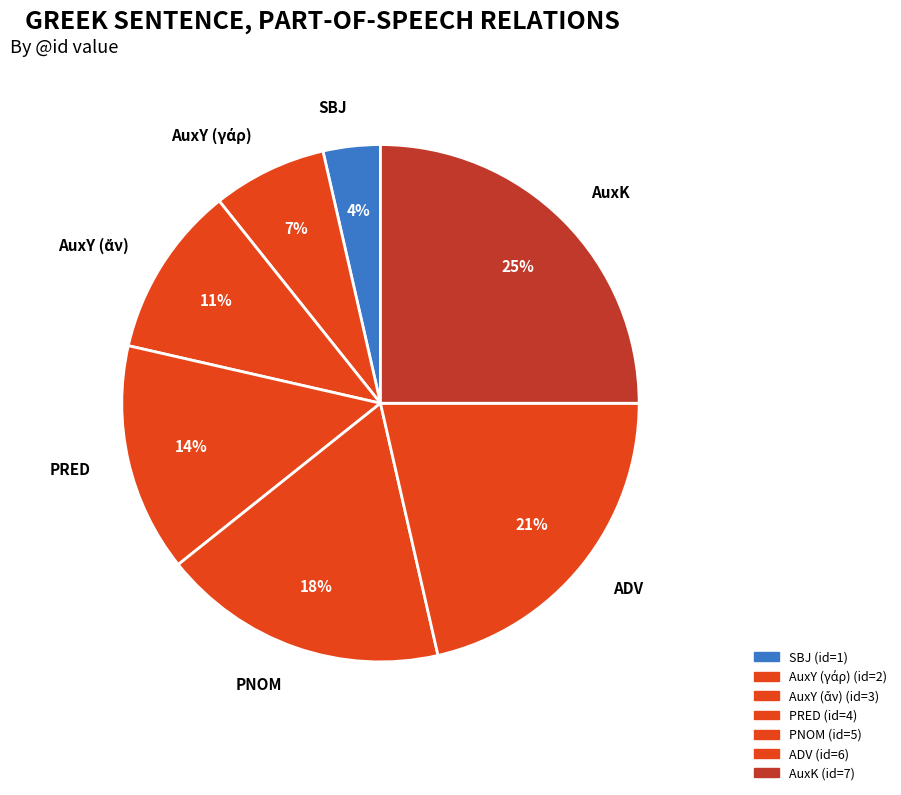

To the nearest percent, what is the difference between the PRED and PNOM slice percentages?

4%